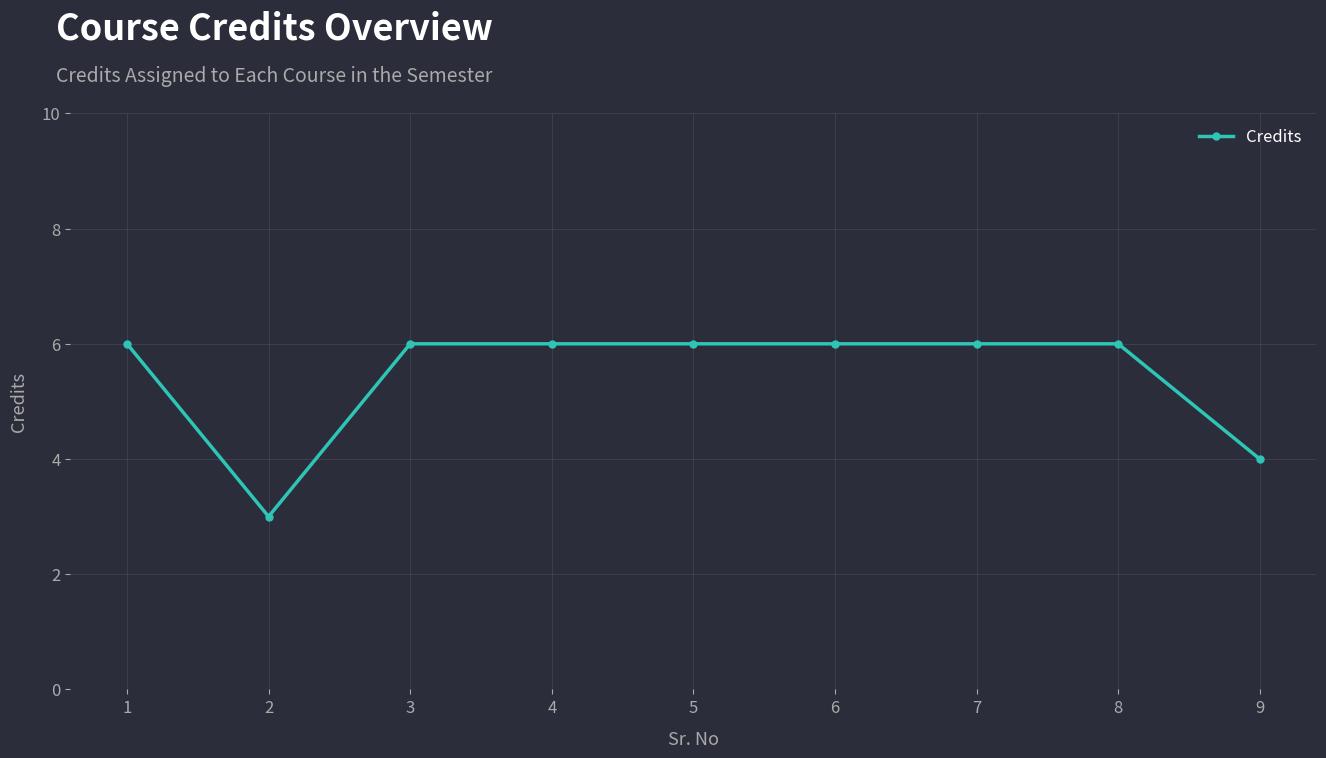

What is the difference between the second highest and minimum values?

3